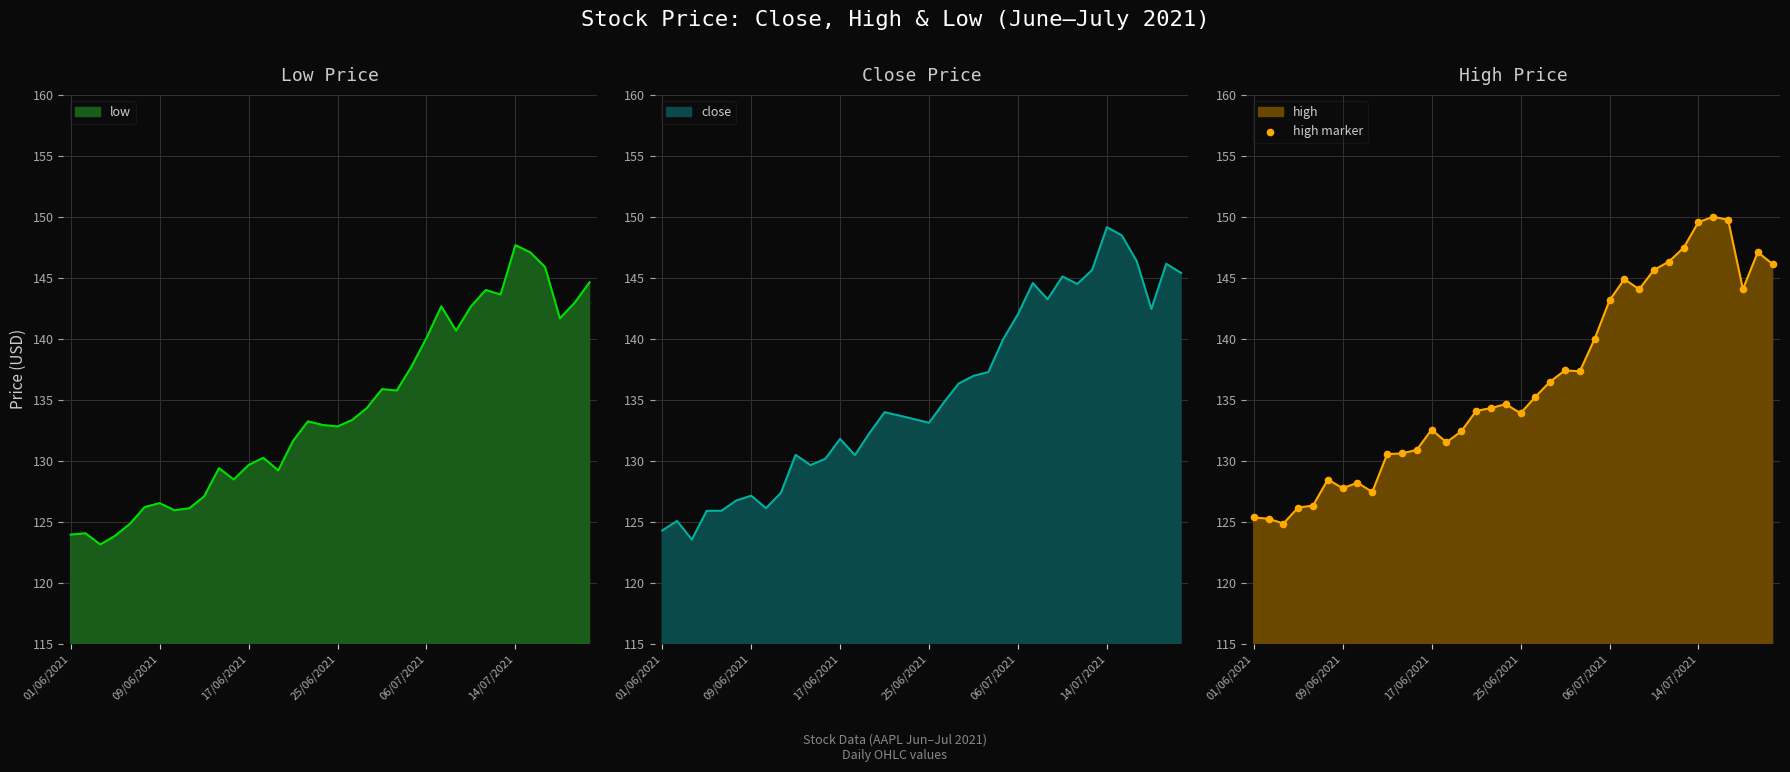

What is the lowest value of the low series?

123.1